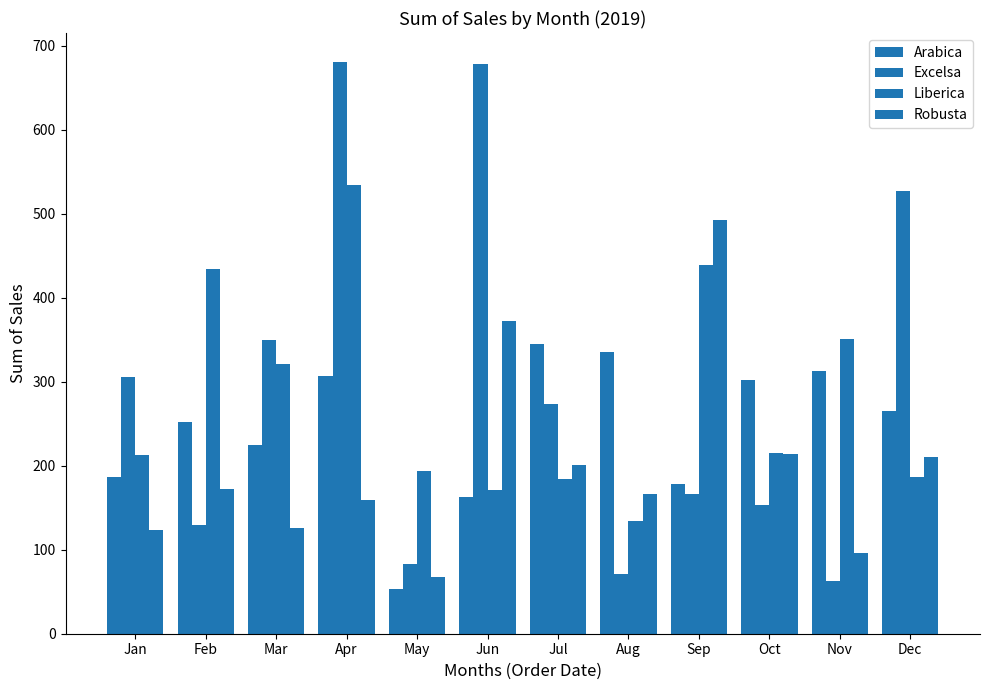

How many data points in Arabica are less than 265?

6